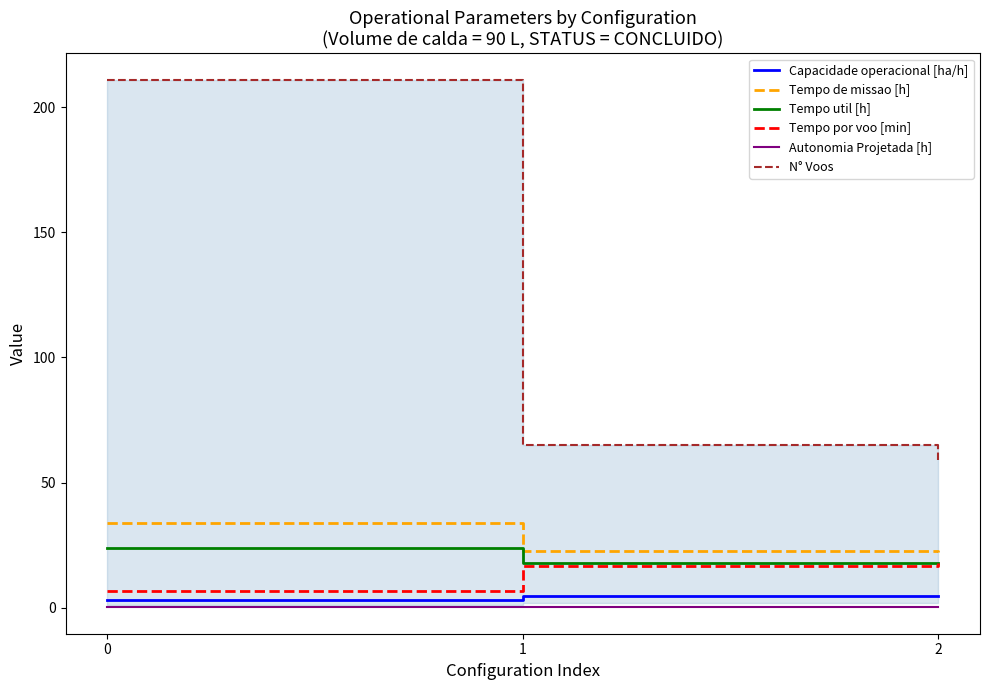

What is the value of the Tempo util [h] point at the 1st from the left?

23.8